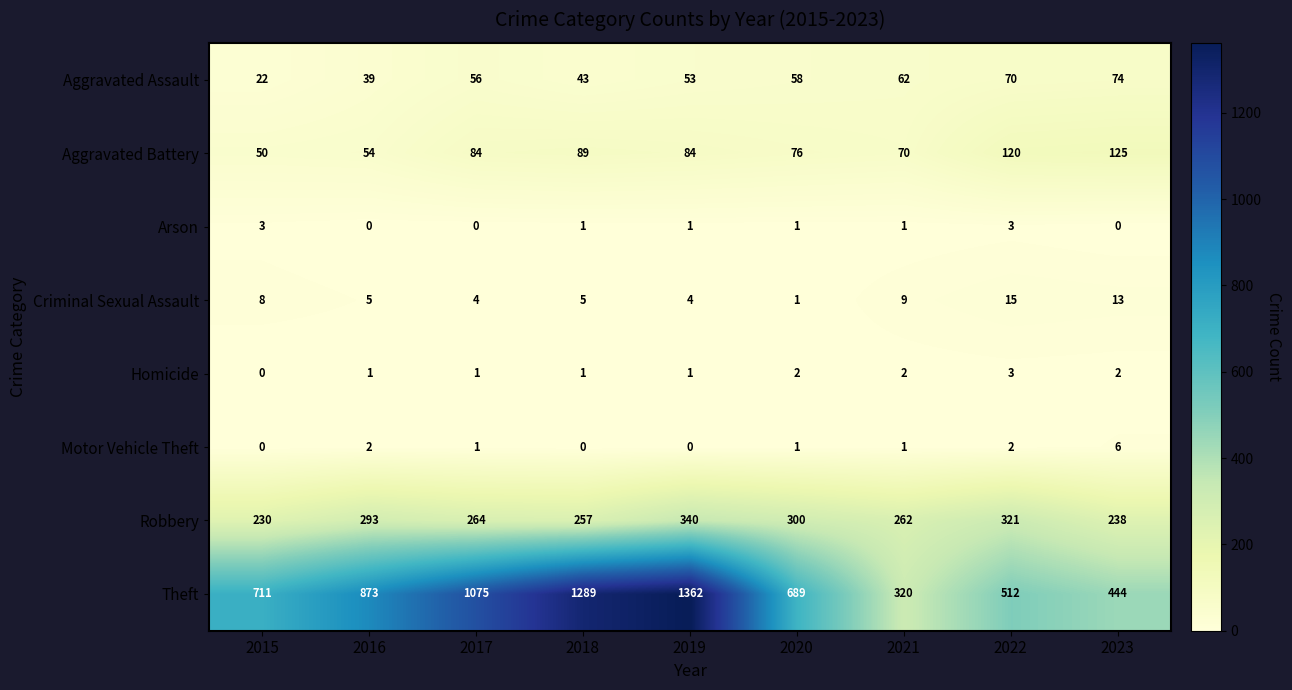

What is the total value across all series at 2019?

1845